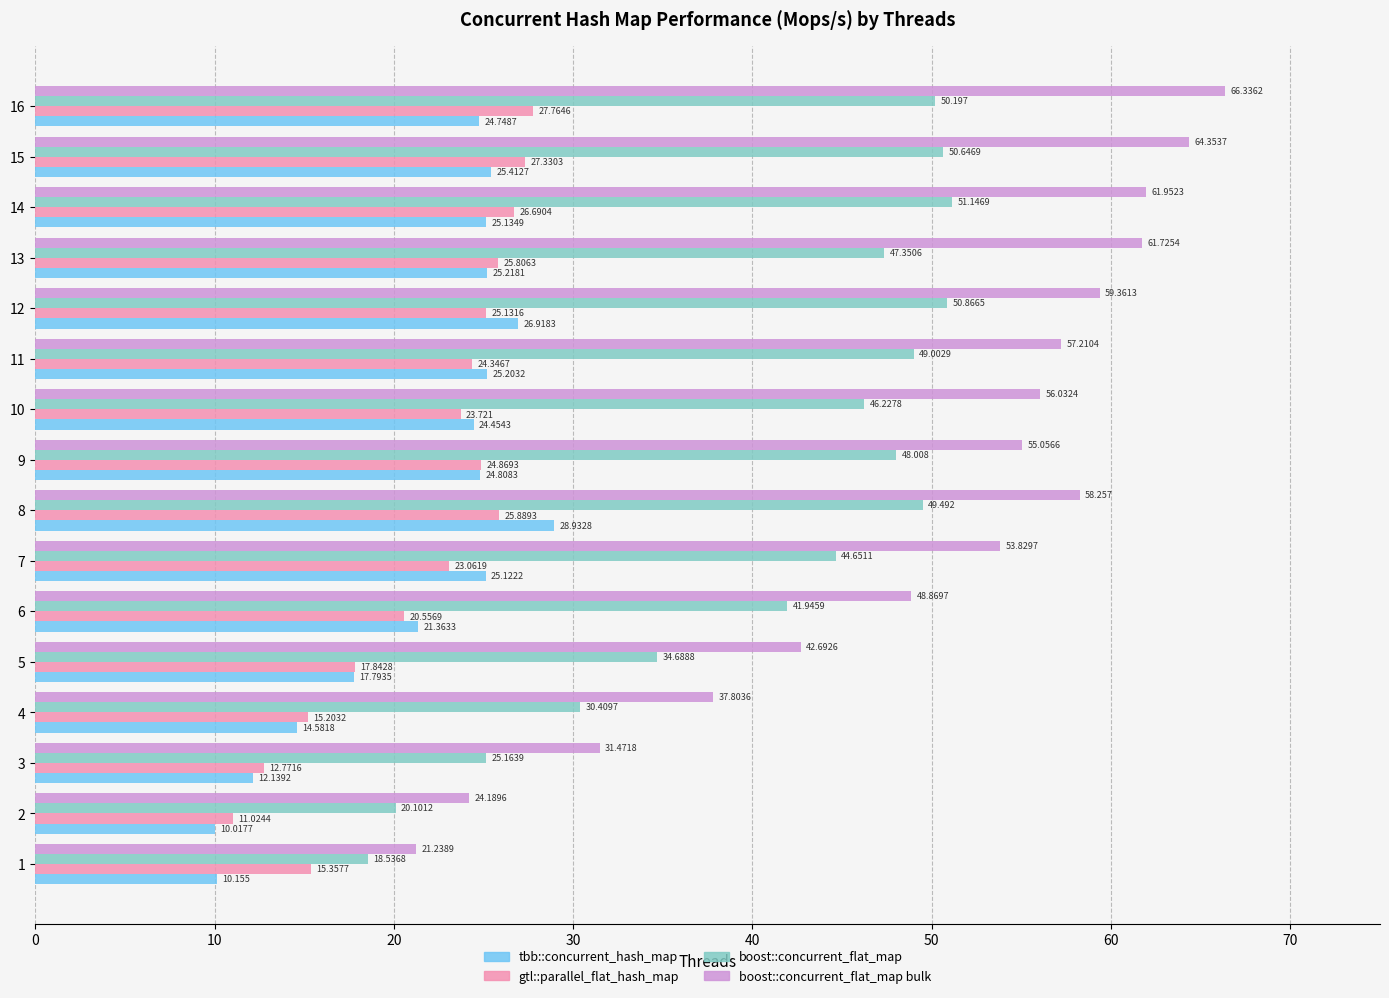

Is the value of tbb::concurrent_hash_map at 16 greater than the value of boost::concurrent_flat_map at 8?

No